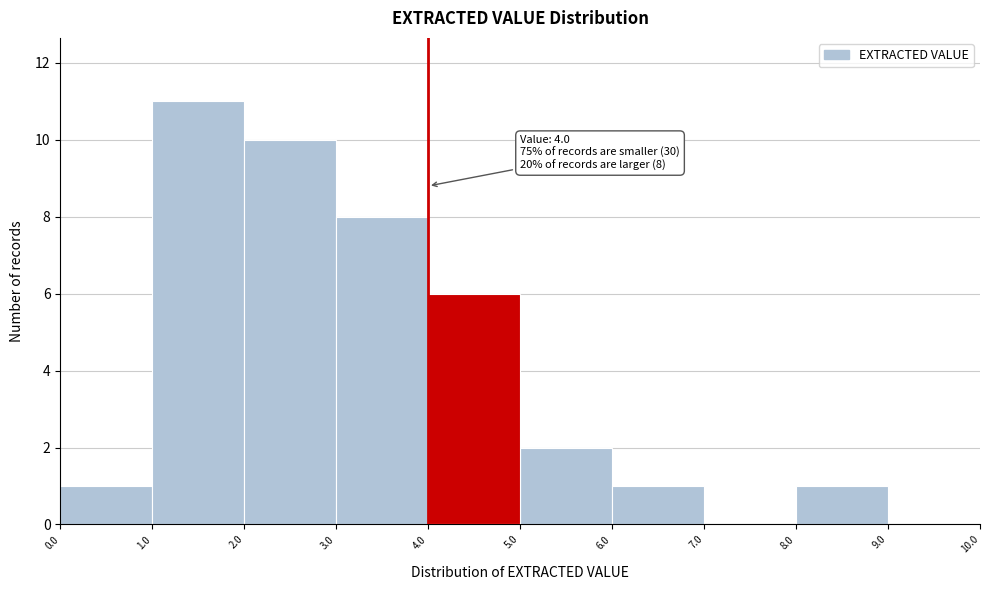

Which range on the x-axis has the tallest bar?

1.0 to 2.0